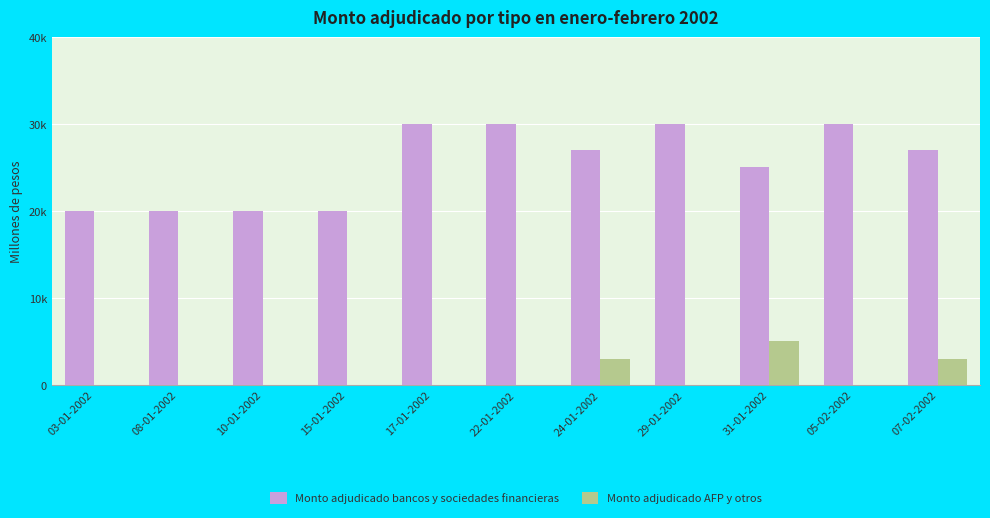

Which series has the widest spread of values?

Monto adjudicado bancos y sociedades financieras